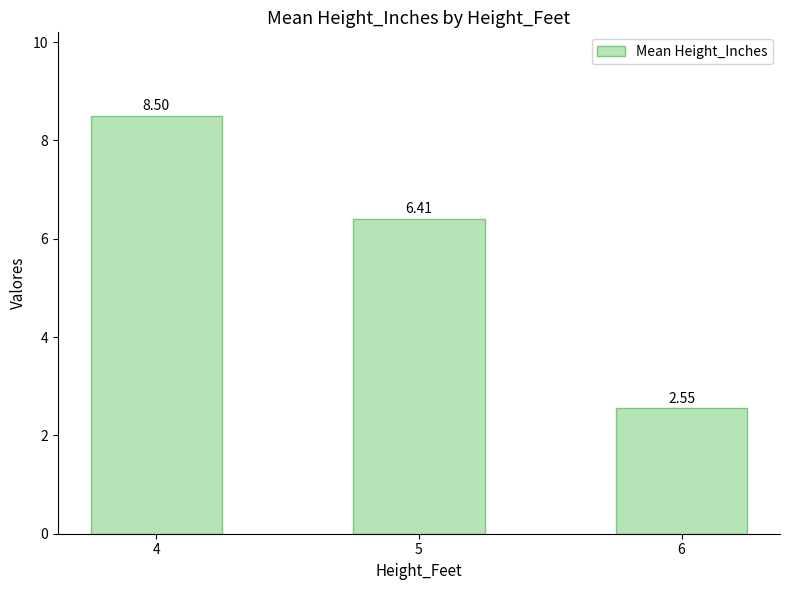

The chart shows a value of 6.4 at 5. True or false?

True